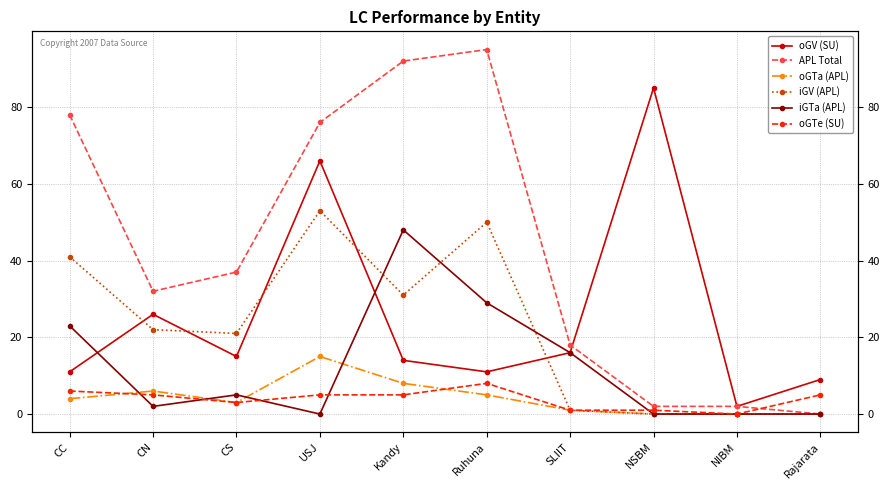

What is the average value of the iGTa (APL) series?

12